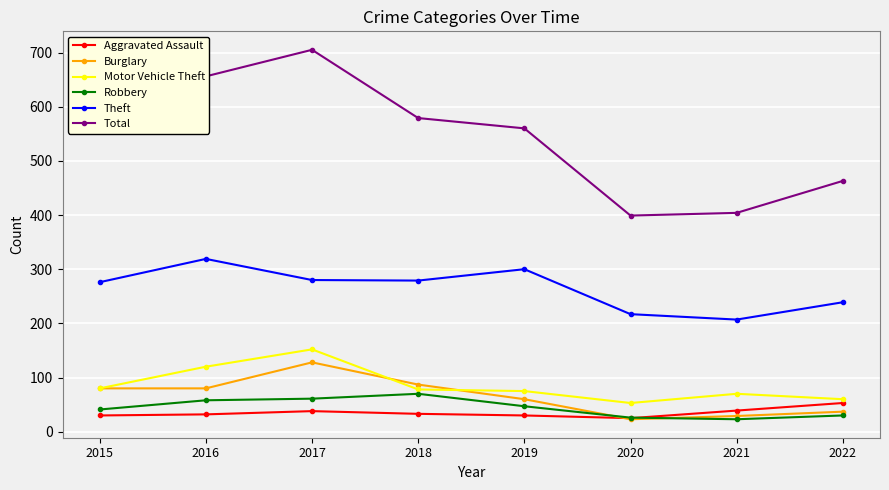

What is the spread (max minus min) of values at 2017?

667